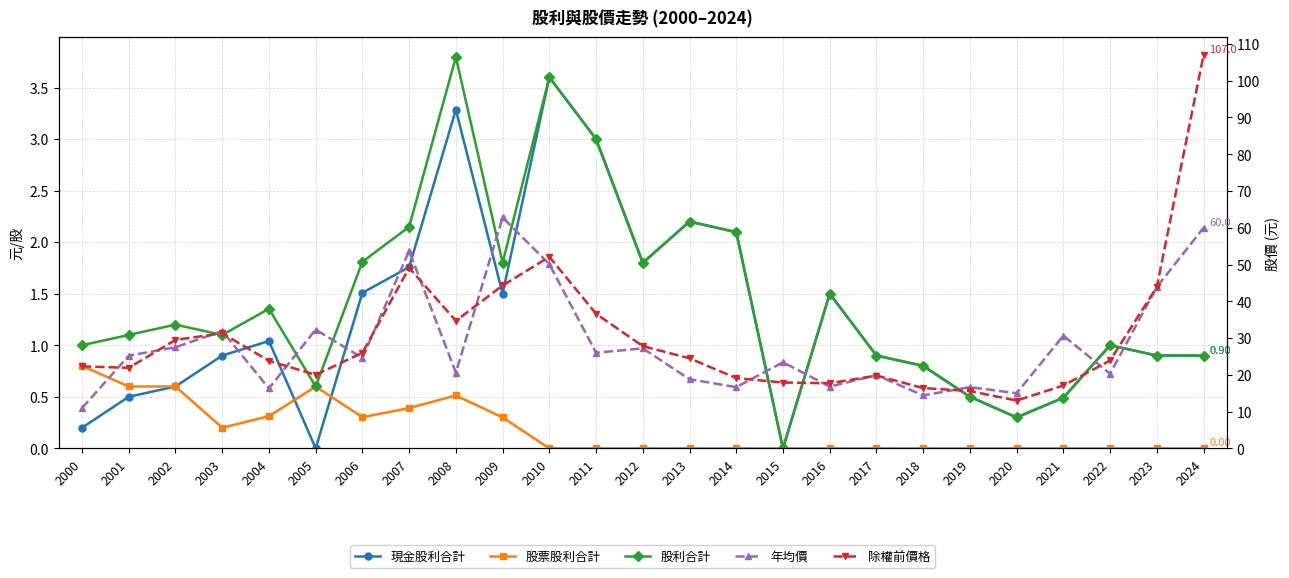

At which category is the sum across all series the highest?

2024